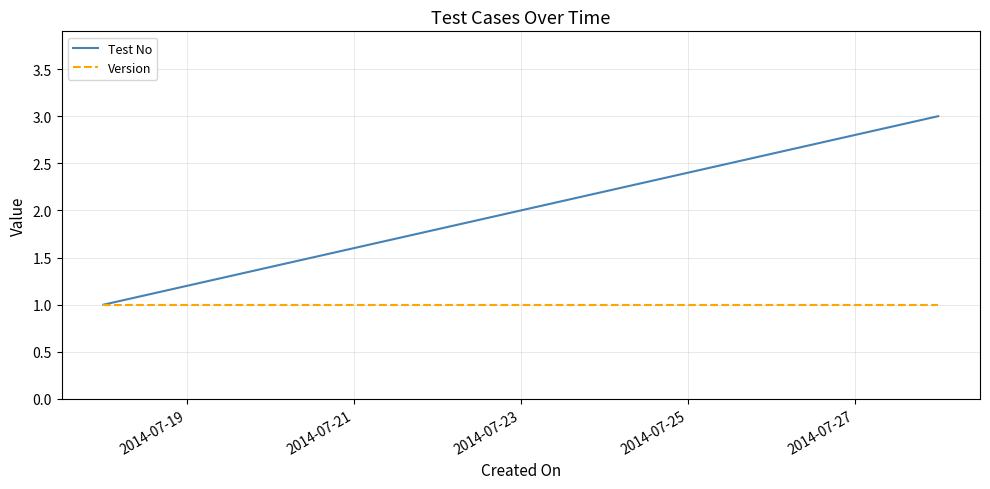

Which series has the largest total across all categories?

Test No